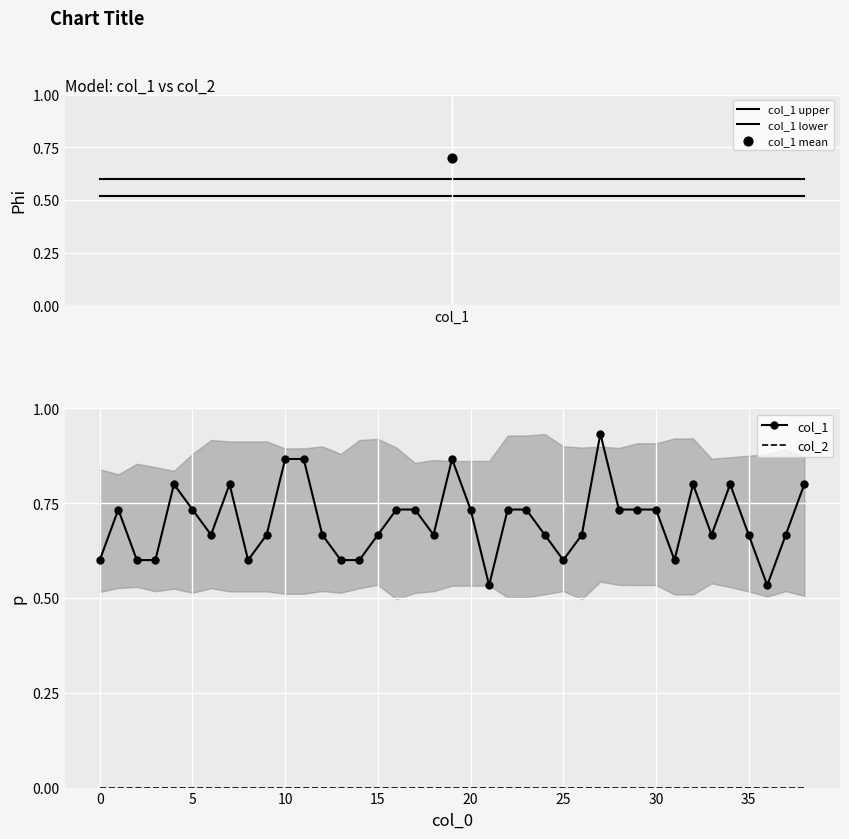

What is the change in value from 0 to 1?

+0.1